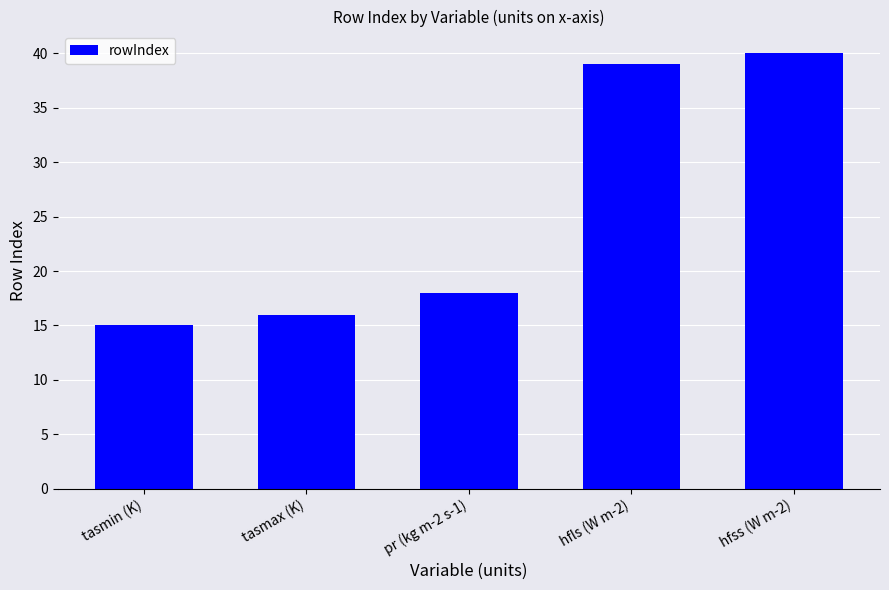

What is the change in value from tasmax (K) to pr (kg m-2 s-1)?

+2